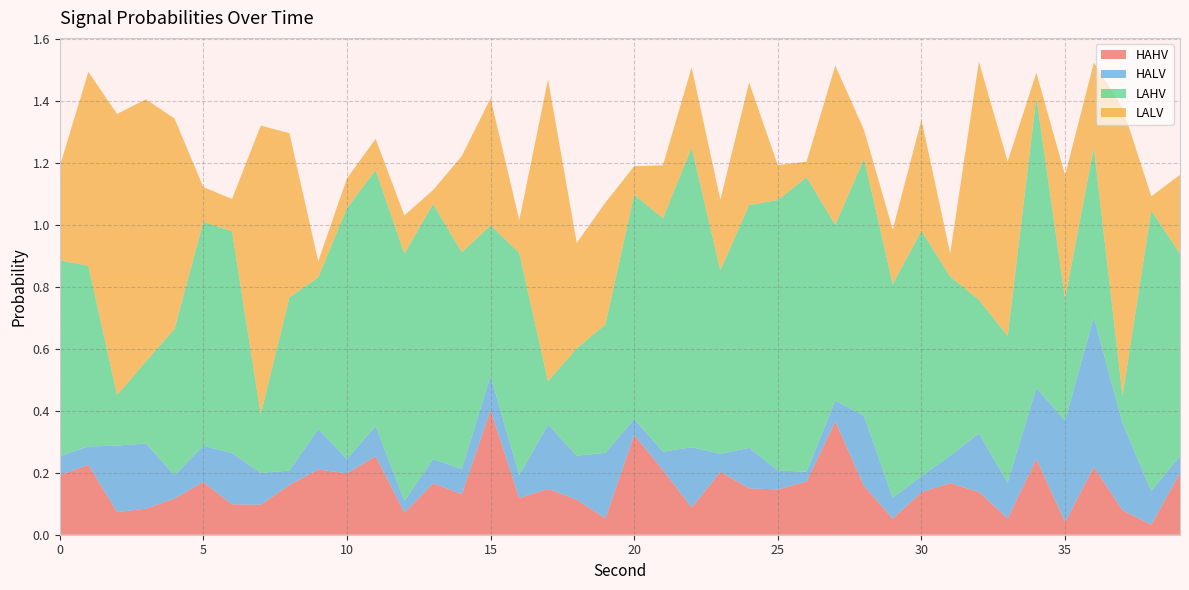

Reading left to right, transcribe all the data shown in this chart.

HAHV: 0=0.2	1=0.2	2=0.1	3=0.1	4=0.1	5=0.2	6=0.1	7=0.1	8=0.2	9=0.2	10=0.2	11=0.3	12=0.1	13=0.2	14=0.1	15=0.4	16=0.1	17=0.1	18=0.1	19=0.1	20=0.3	21=0.2	22=0.1	23=0.2	24=0.1	25=0.1	26=0.2	27=0.4	28=0.2	29=0.1	30=0.1	31=0.2	32=0.1	33=0.1	34=0.2	35=0.0	36=0.2	37=0.1	38=0.0	39=0.2
HALV: 0=0.1	1=0.1	2=0.2	3=0.2	4=0.1	5=0.1	6=0.2	7=0.1	8=0.0	9=0.1	10=0.0	11=0.1	12=0.0	13=0.1	14=0.1	15=0.1	16=0.1	17=0.2	18=0.1	19=0.2	20=0.1	21=0.1	22=0.2	23=0.1	24=0.1	25=0.1	26=0.0	27=0.1	28=0.2	29=0.1	30=0.1	31=0.1	32=0.2	33=0.1	34=0.2	35=0.3	36=0.5	37=0.3	38=0.1	39=0.1
LAHV: 0=0.6	1=0.6	2=0.2	3=0.3	4=0.5	5=0.7	6=0.7	7=0.2	8=0.6	9=0.5	10=0.8	11=0.8	12=0.8	13=0.8	14=0.7	15=0.5	16=0.7	17=0.1	18=0.3	19=0.4	20=0.7	21=0.8	22=1.0	23=0.6	24=0.8	25=0.9	26=1.0	27=0.6	28=0.8	29=0.7	30=0.8	31=0.6	32=0.4	33=0.5	34=0.9	35=0.4	36=0.5	37=0.1	38=0.9	39=0.7
LALV: 0=0.3	1=0.6	2=0.9	3=0.8	4=0.7	5=0.1	6=0.1	7=0.9	8=0.5	9=0.1	10=0.1	11=0.1	12=0.1	13=0.0	14=0.3	15=0.4	16=0.1	17=1.0	18=0.3	19=0.4	20=0.1	21=0.2	22=0.3	23=0.2	24=0.4	25=0.1	26=0.1	27=0.5	28=0.1	29=0.2	30=0.4	31=0.1	32=0.8	33=0.6	34=0.1	35=0.4	36=0.3	37=0.9	38=0.0	39=0.3